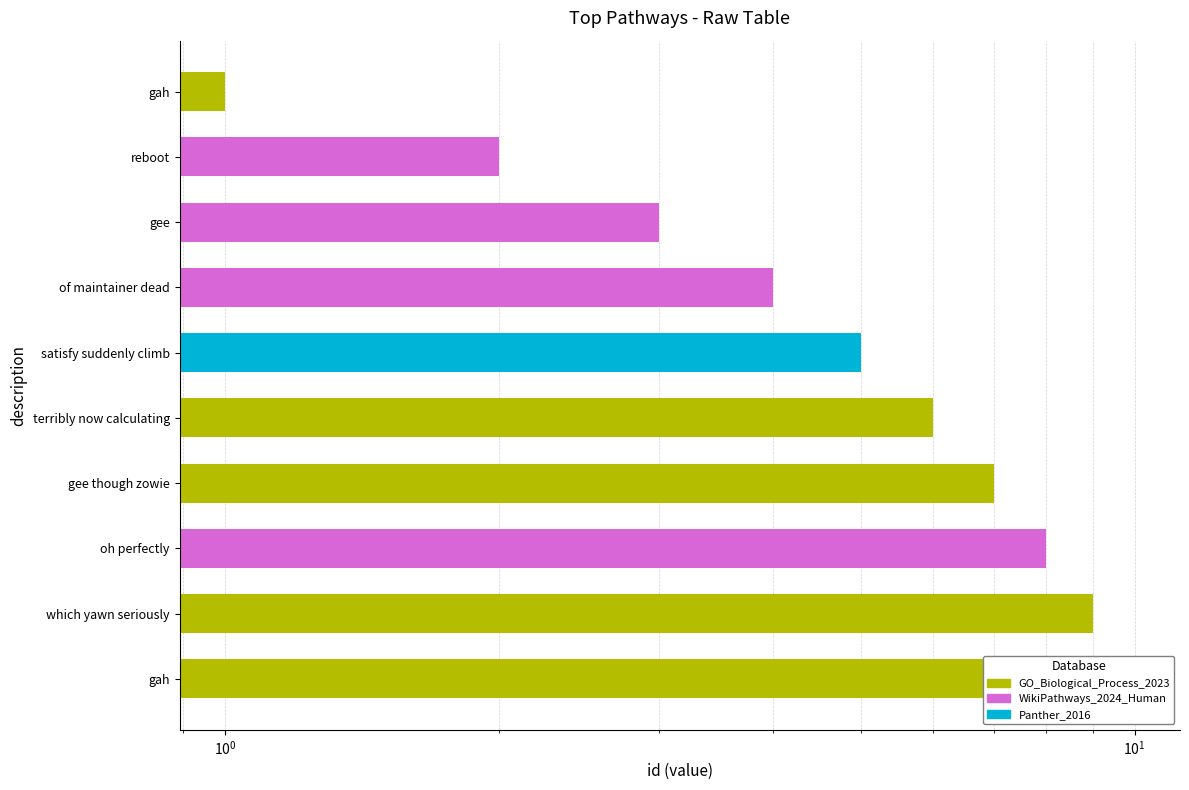

Is it true that the value at gee is 3?

True